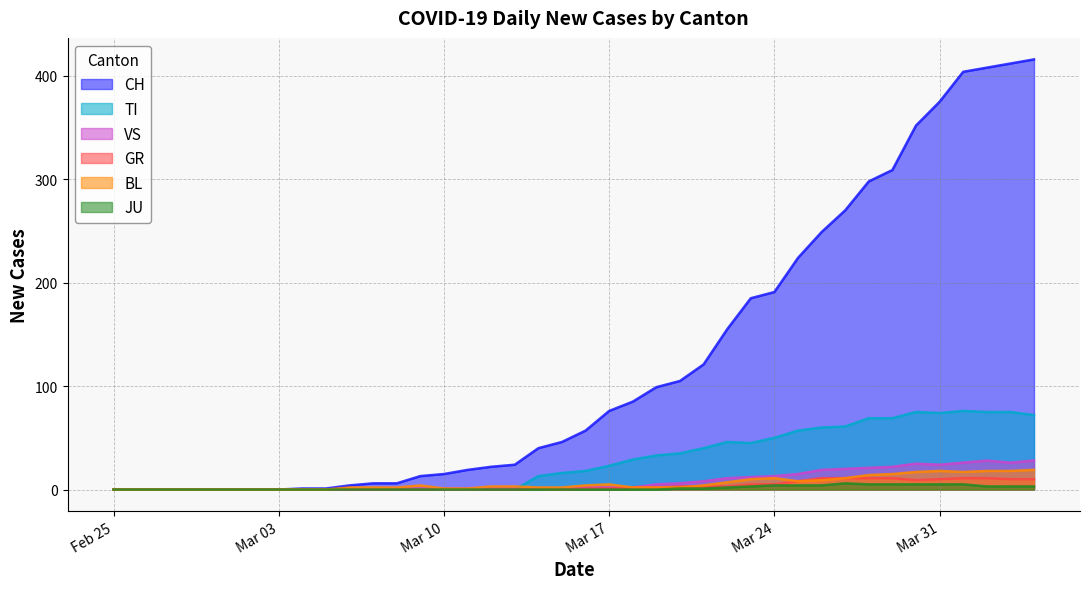

Count the number of data series in this chart.

6